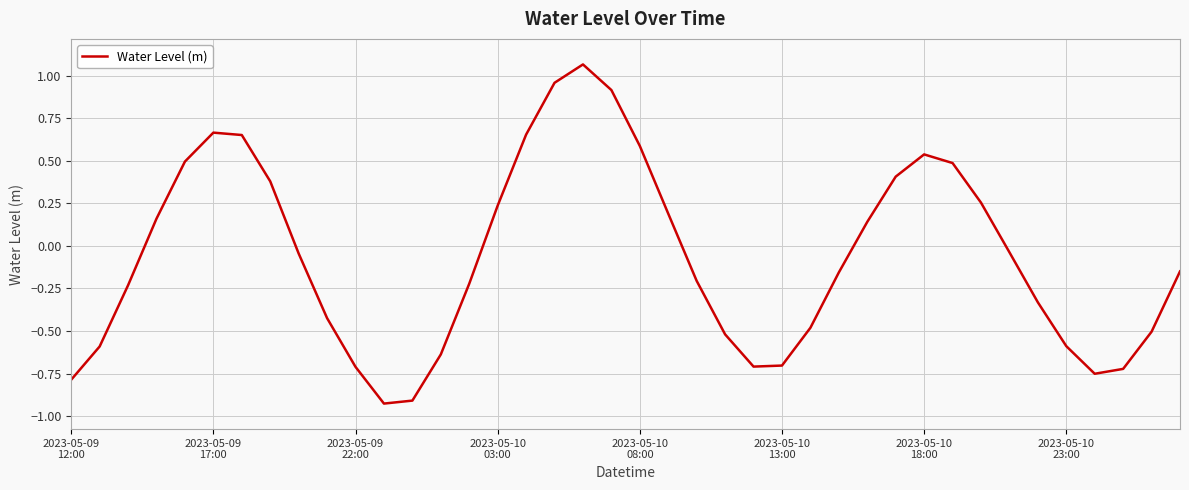

What is the difference between the maximum and minimum values?

2.0